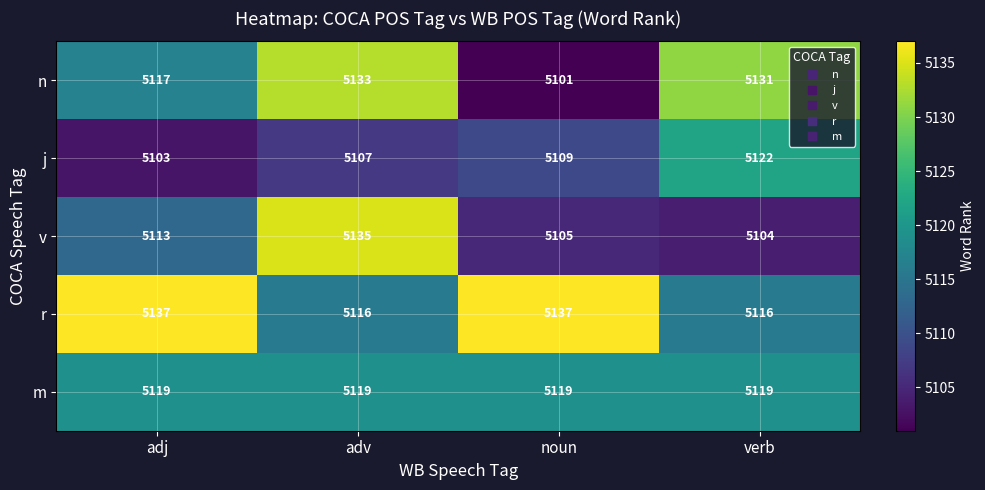

Which series has the largest total across all categories?

r